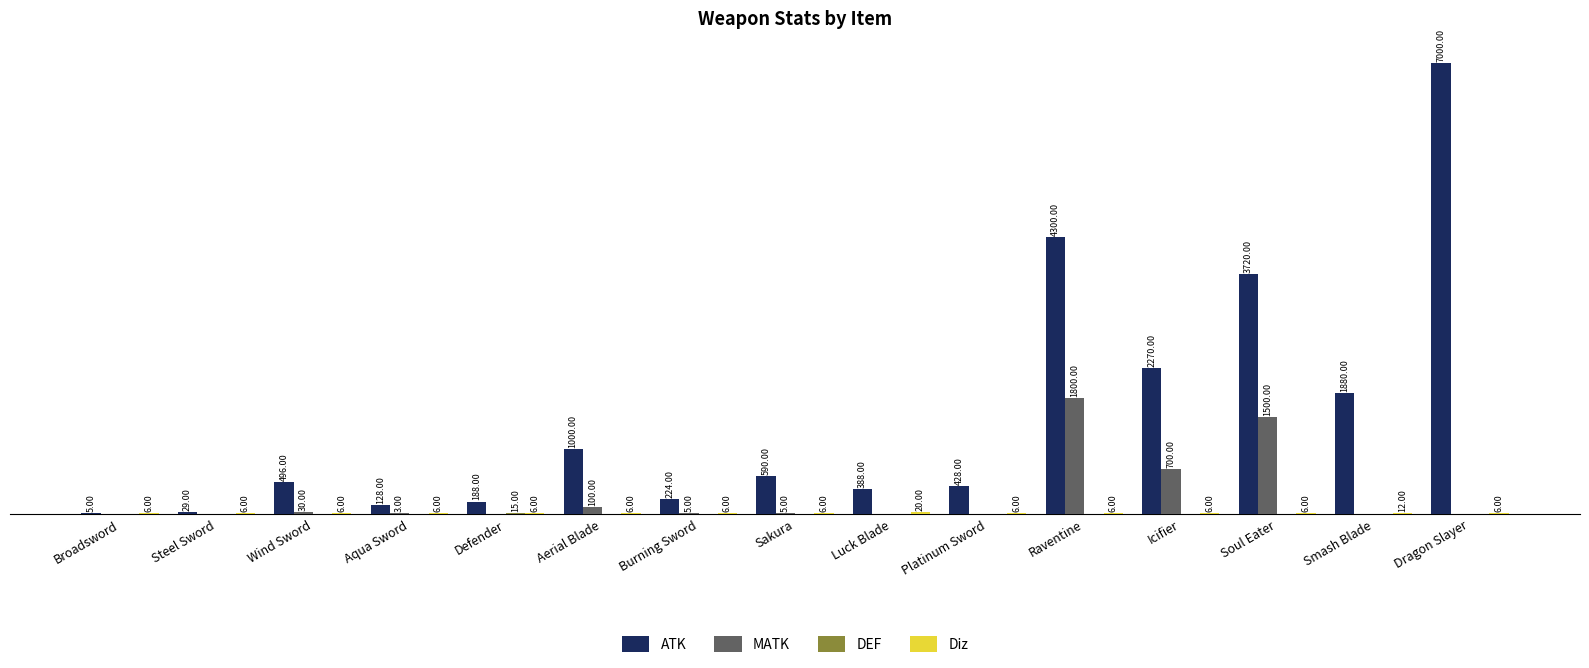

Which series has the largest total across all categories?

ATK